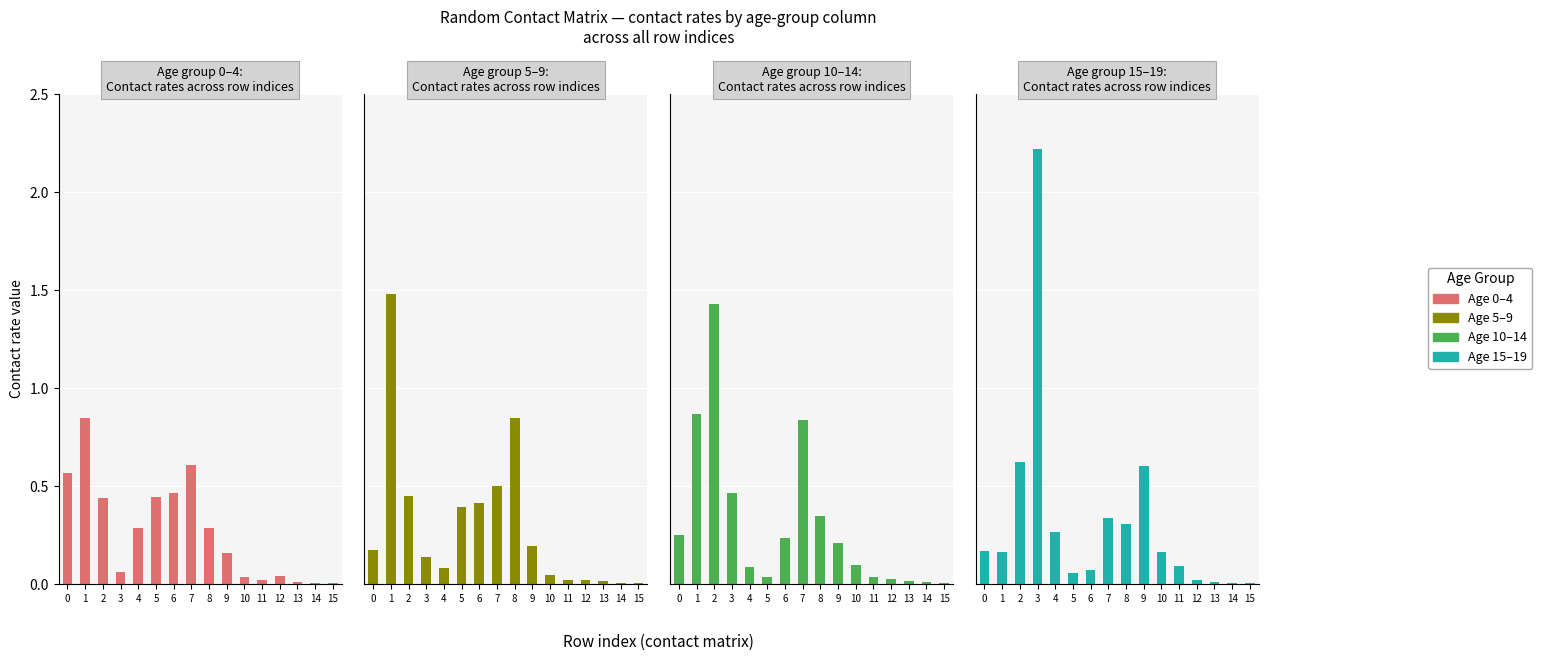

At which label is 15_19 closest to 1?

2